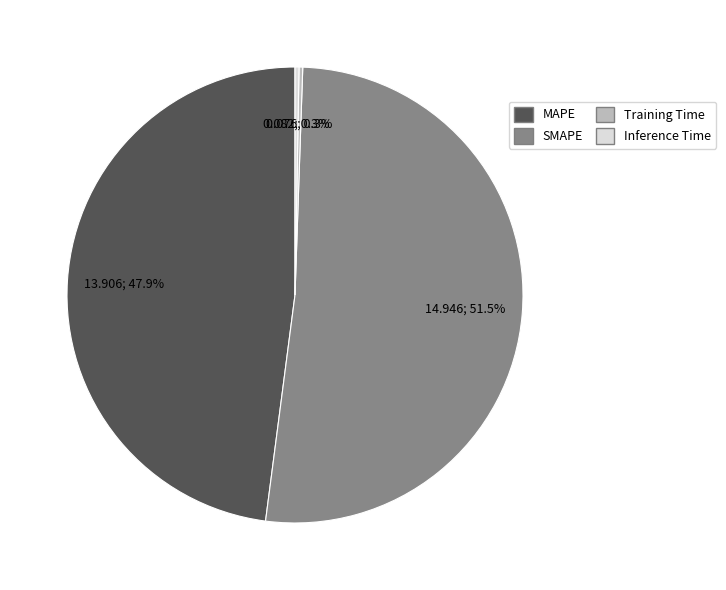

To the nearest percent, what is the difference between the largest and smallest slice percentages?

51%